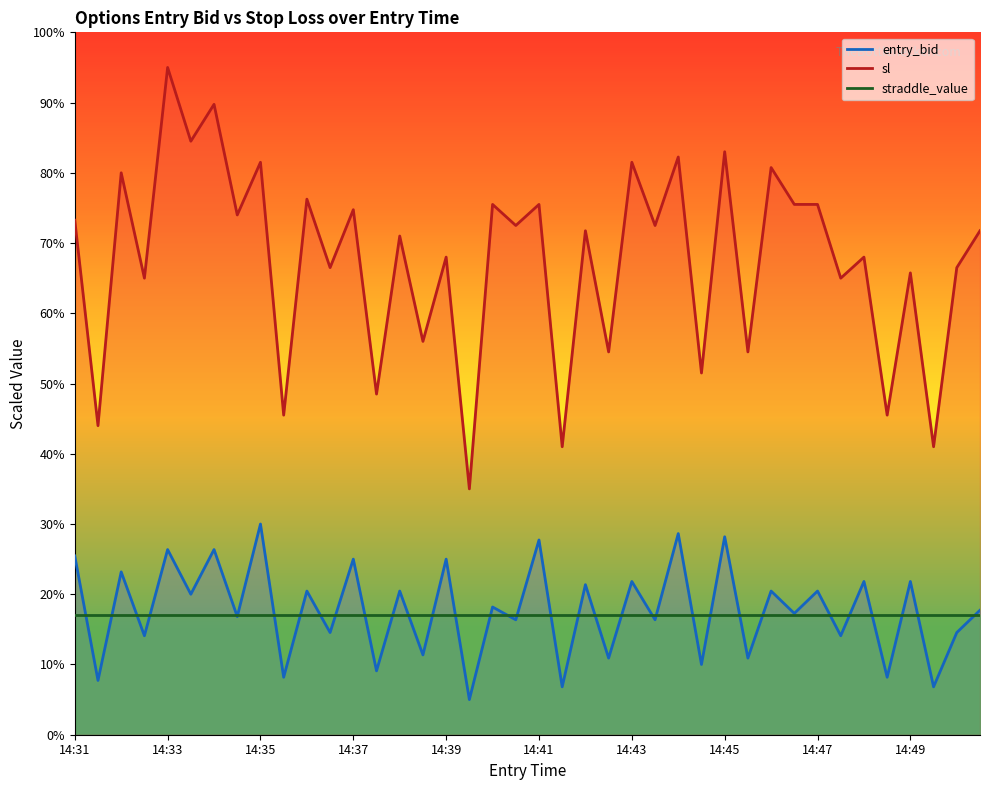

What is the value of the entry_bid point at the 39th from the left?

14.5